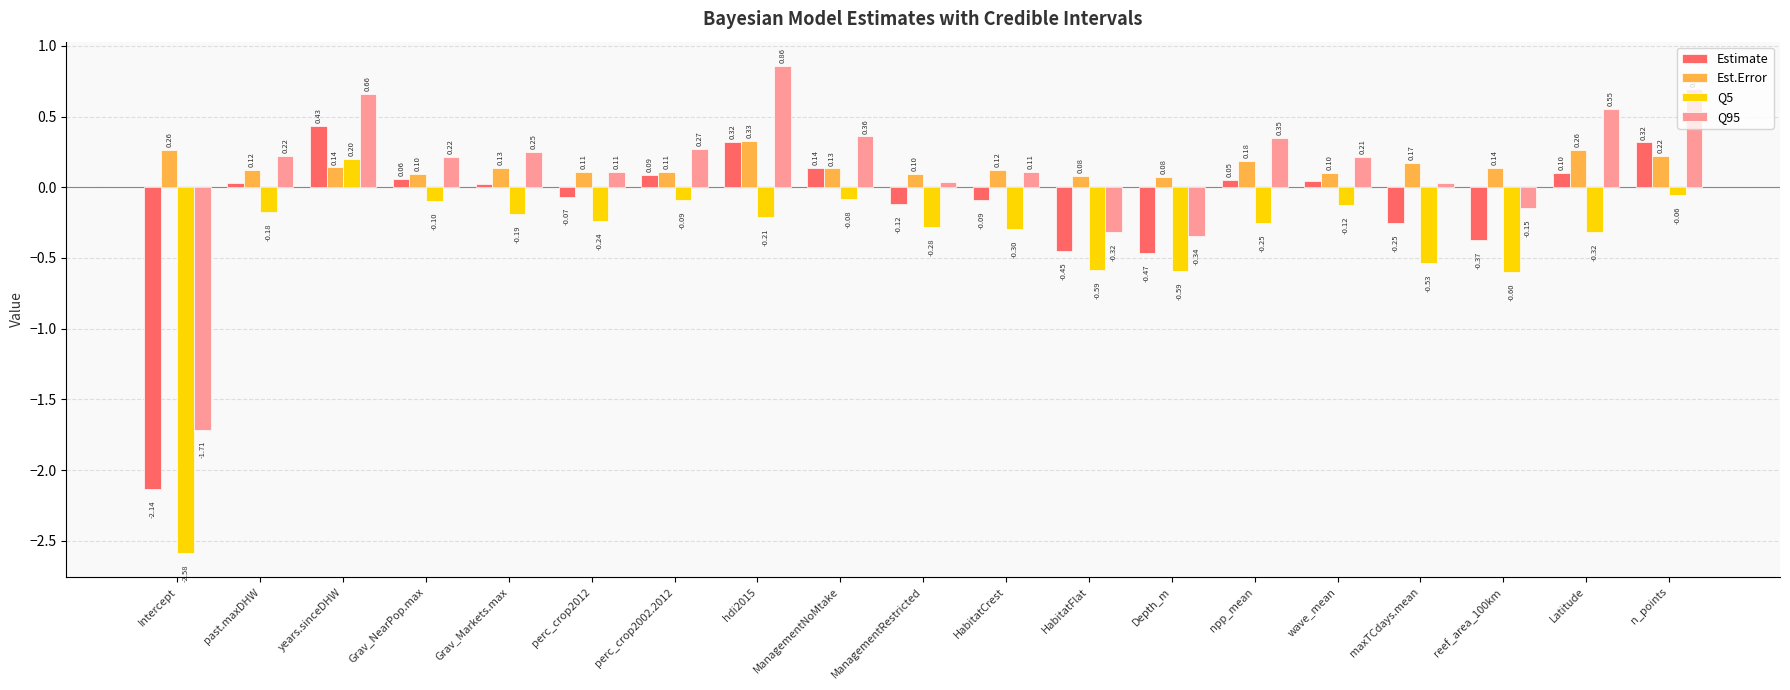

Which series has the largest total across all categories?

Est.Error